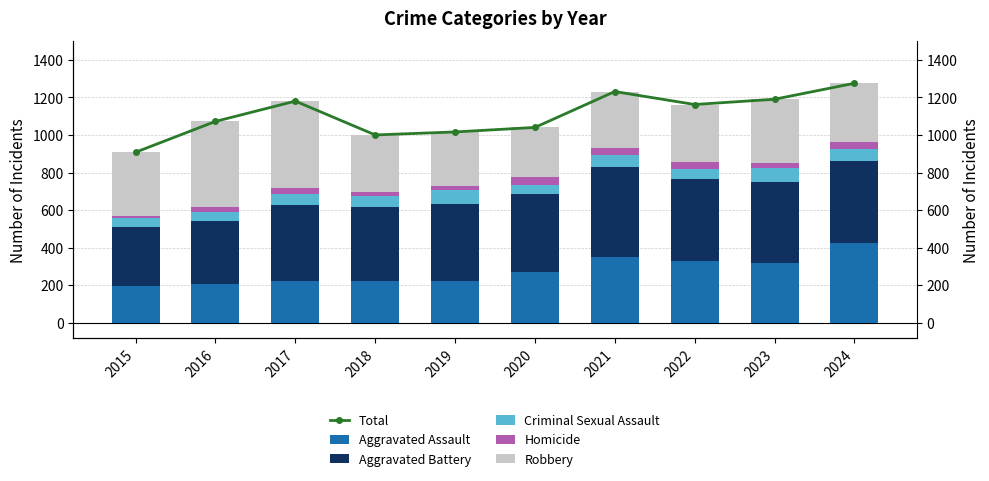

Which label corresponds to the largest value in the chart?

2024